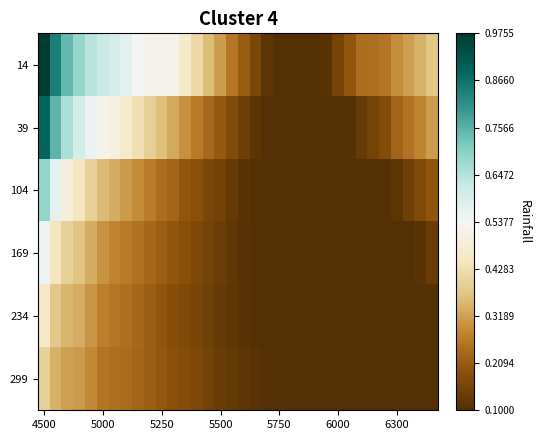

What is the minimum value shown in the chart?

0.1